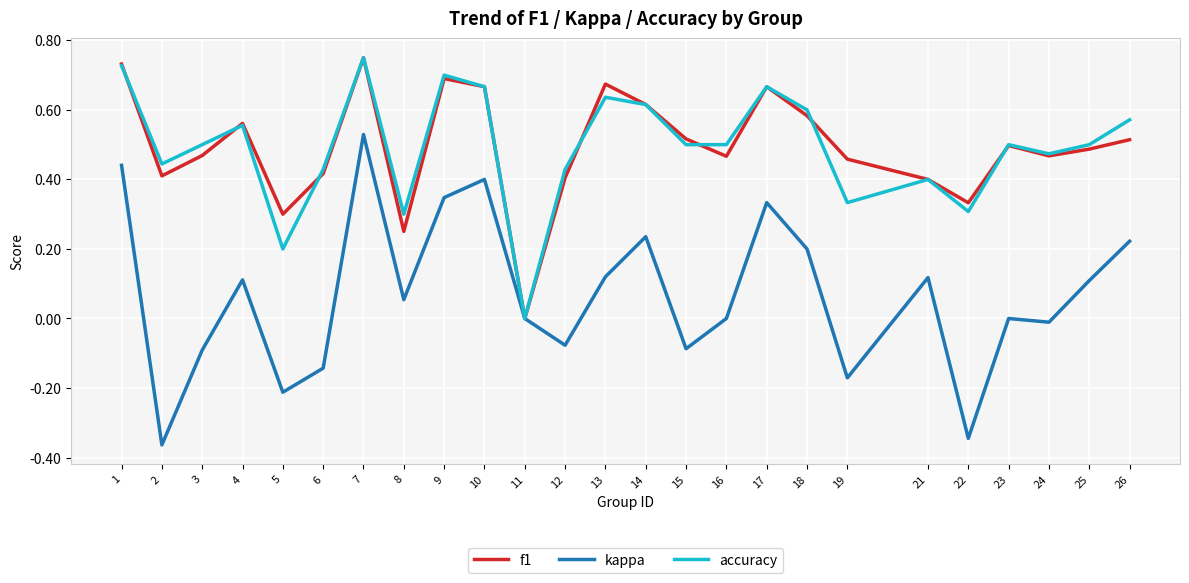

Where is f1 nearest to the value 0?

11